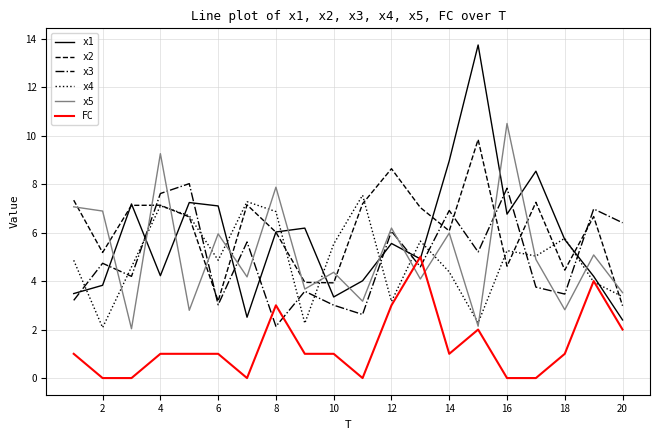

Which series has the largest range (max minus min)?

x1